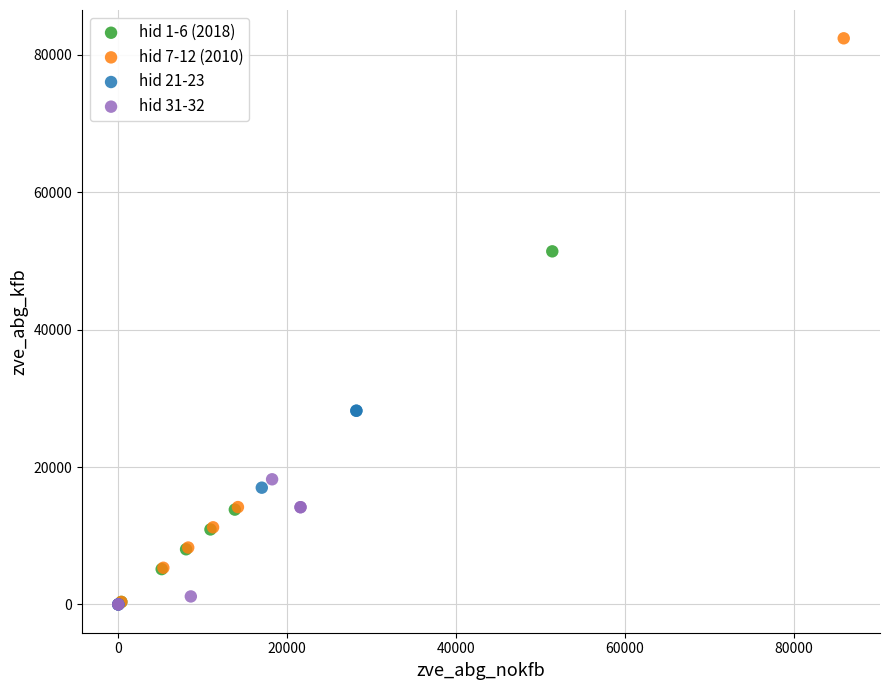

Which series reaches the maximum Y coordinate?

hid 7-12 (2010)